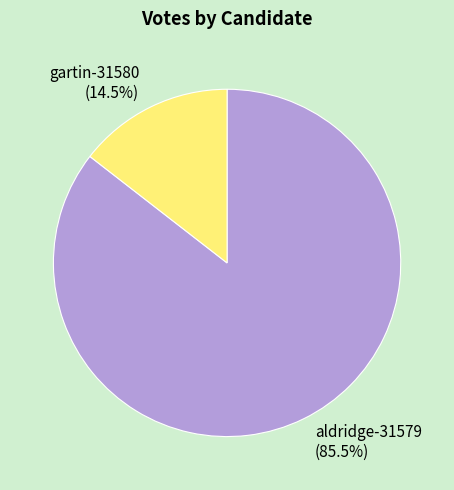

How many segments does this pie chart have?

2